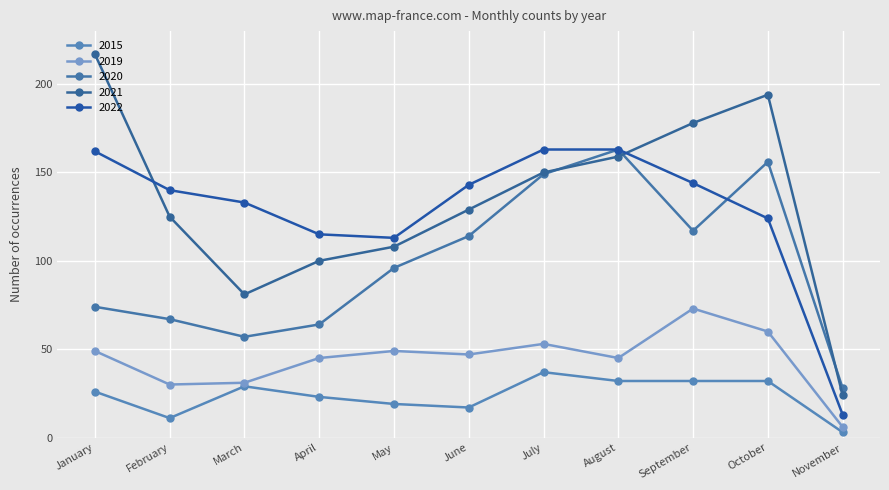

True or false: 2015 has a value of 4 at November.

False